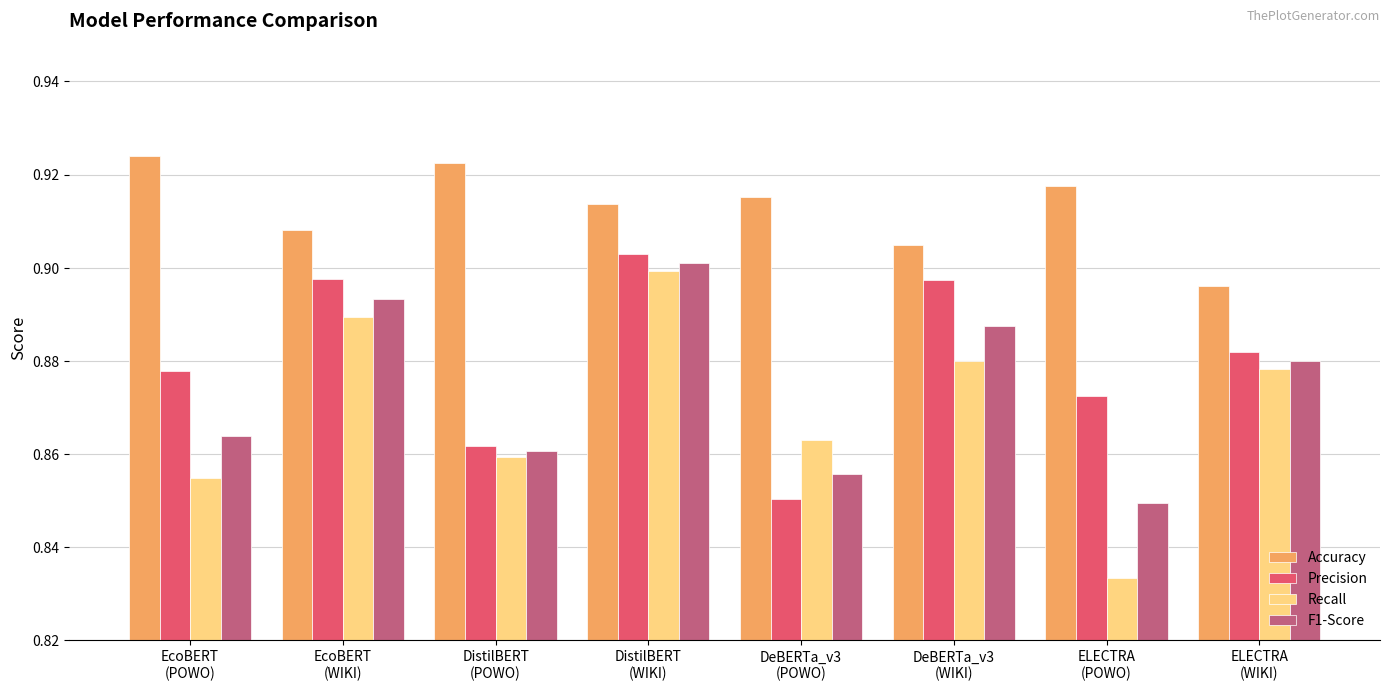

Which series has the largest total across all categories?

Accuracy